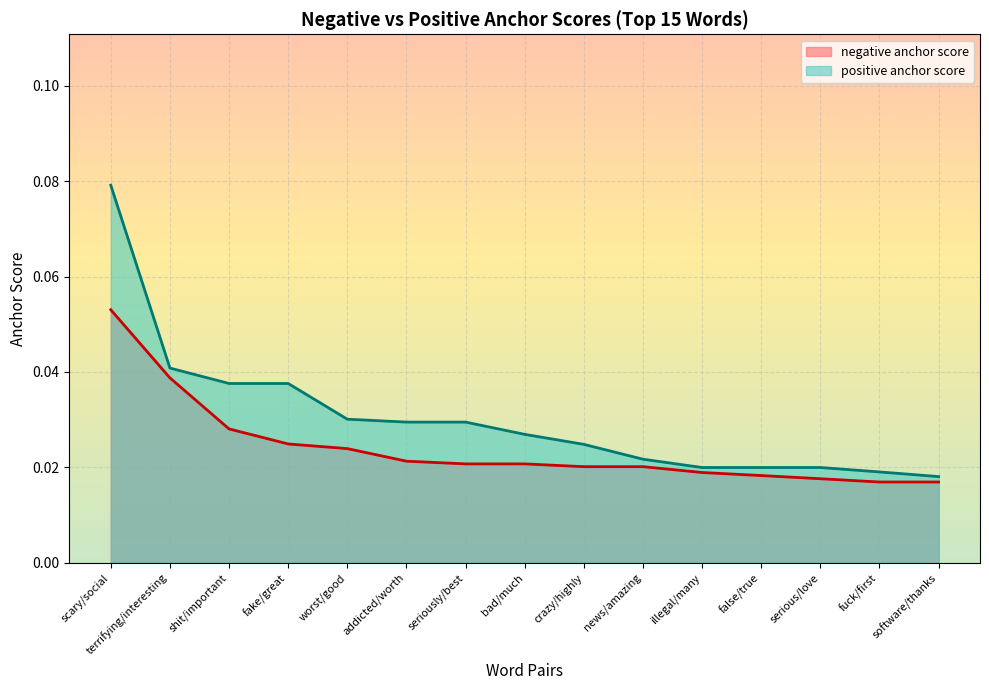

At which category is the sum across all series the highest?

scary/social